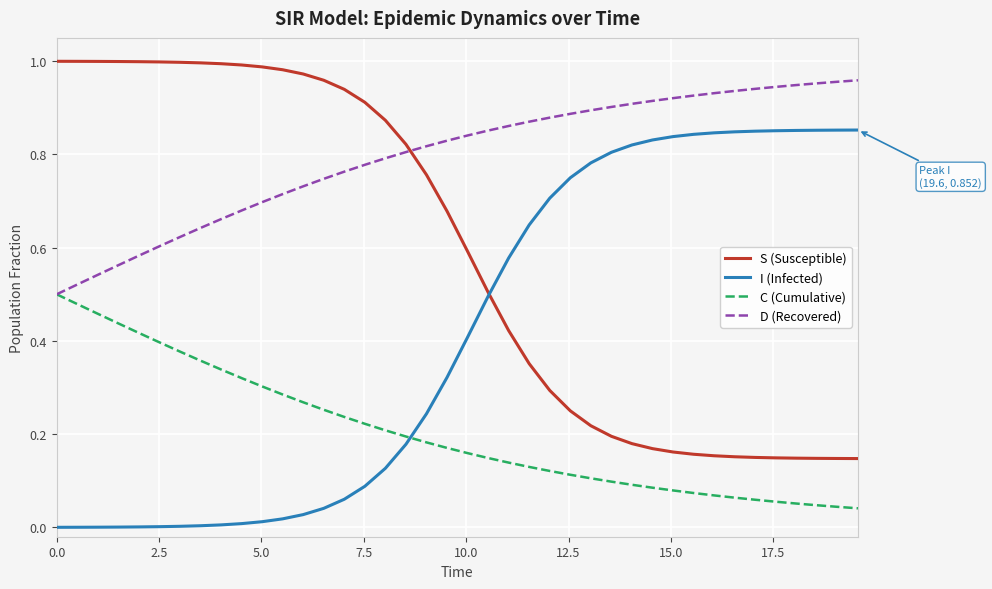

True or false: S (Susceptible) and C (Cumulative) intersect in this chart.

False